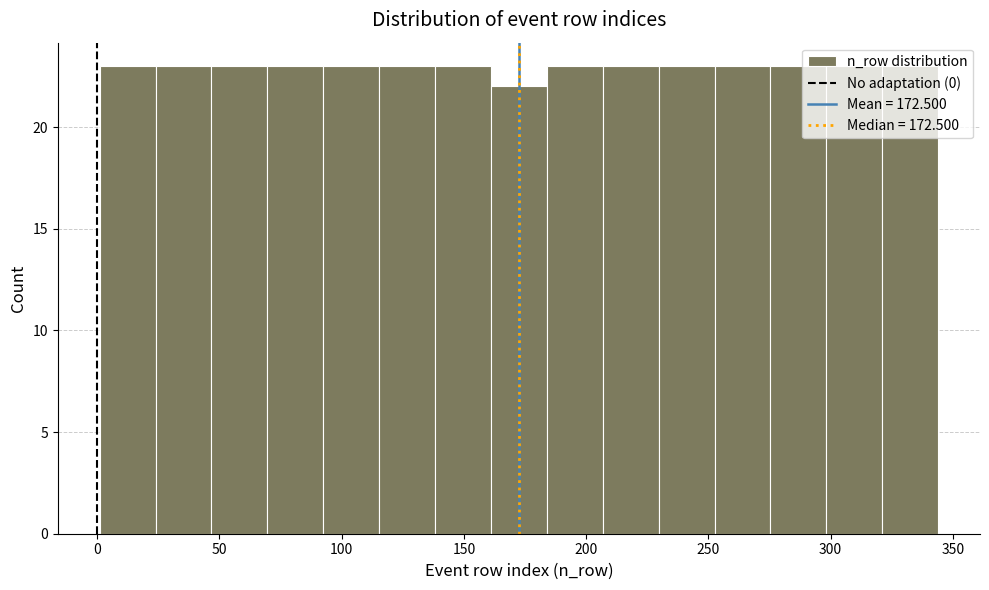

Reading left to right, transcribe this chart: for each bar, give the range it covers on the x-axis and its height. Neither the bar edges nor the heights are printed on the chart, so give them approximately, as read against the axes.

0 to 25: 23
25 to 45: 23
45 to 70: 23
70 to 90: 23
90 to 115: 23
115 to 140: 23
140 to 160: 23
160 to 185: 22
185 to 205: 23
205 to 230: 23
230 to 255: 23
255 to 275: 23
275 to 300: 23
300 to 320: 23
320 to 345: 23